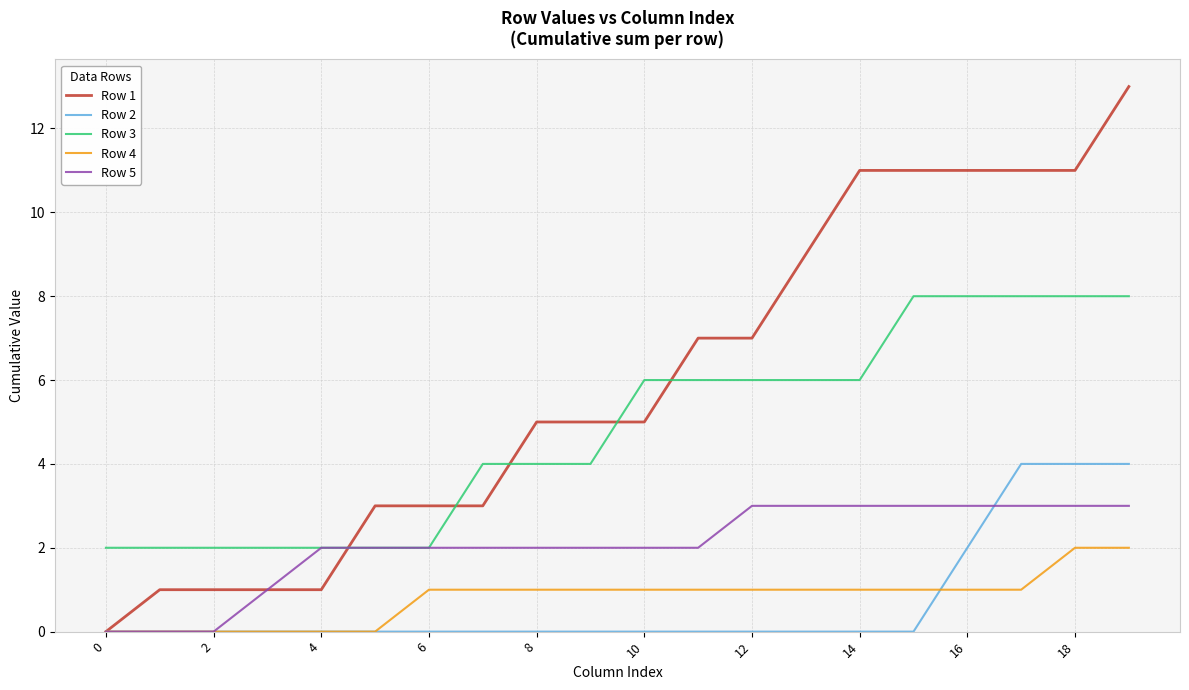

Which series has the largest range (max minus min)?

Row 1